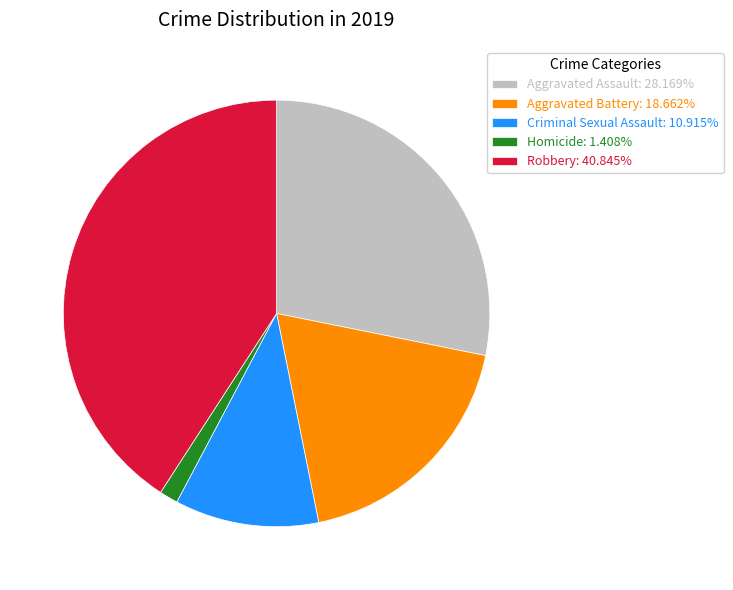

Is Aggravated Battery the majority of the pie?

No